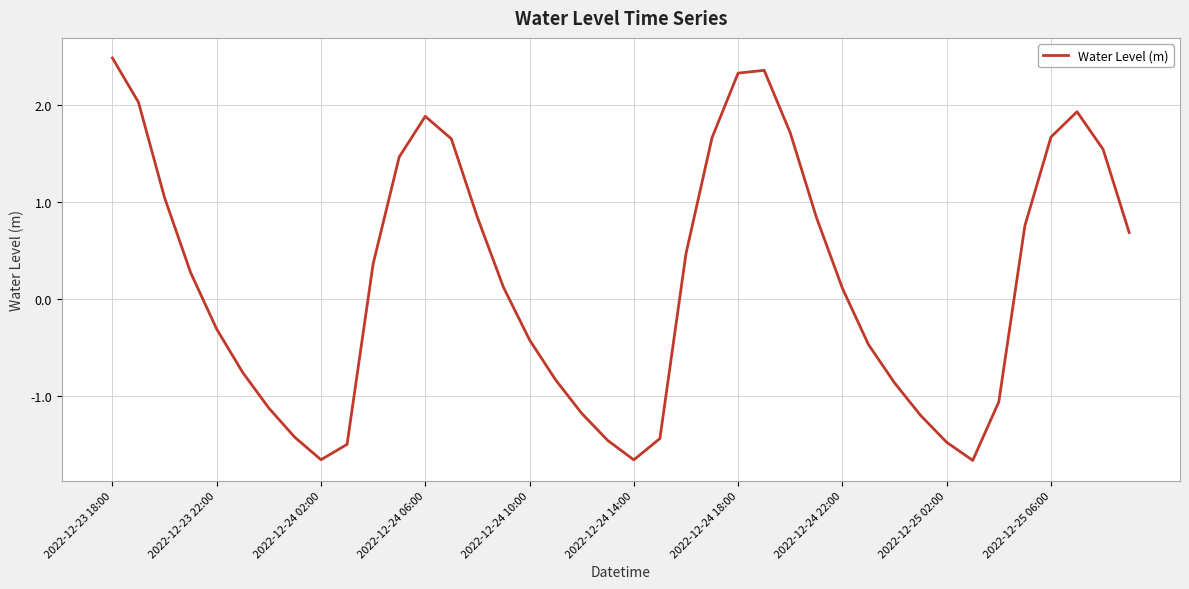

How many negative values are there?

18